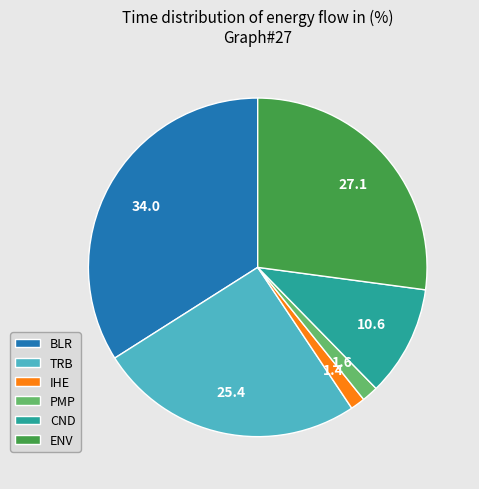

The CND slice represents 11% of the pie. True or false?

True